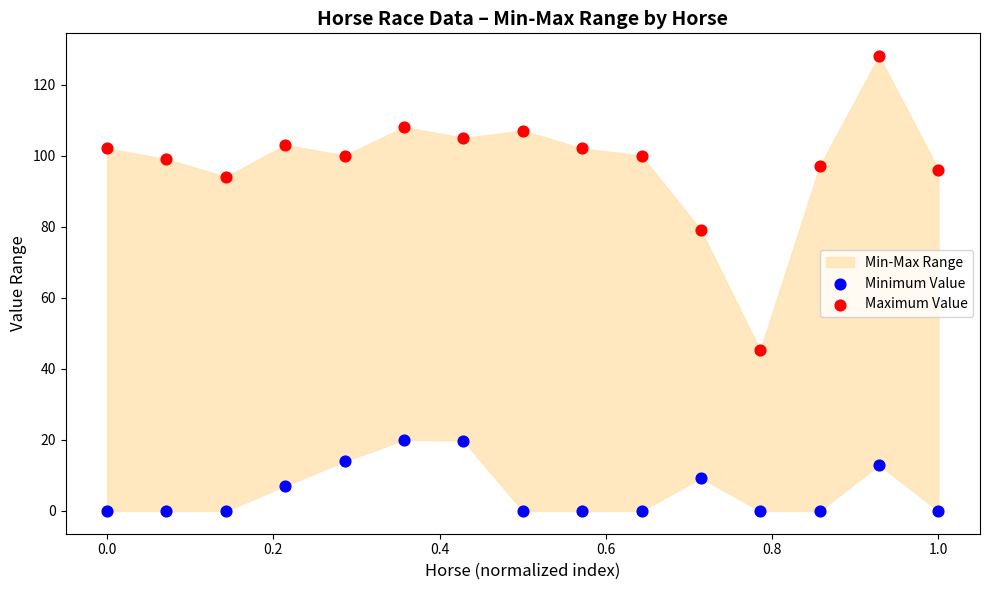

Across all data points, what is the range of X values (max minus min)?

1.0